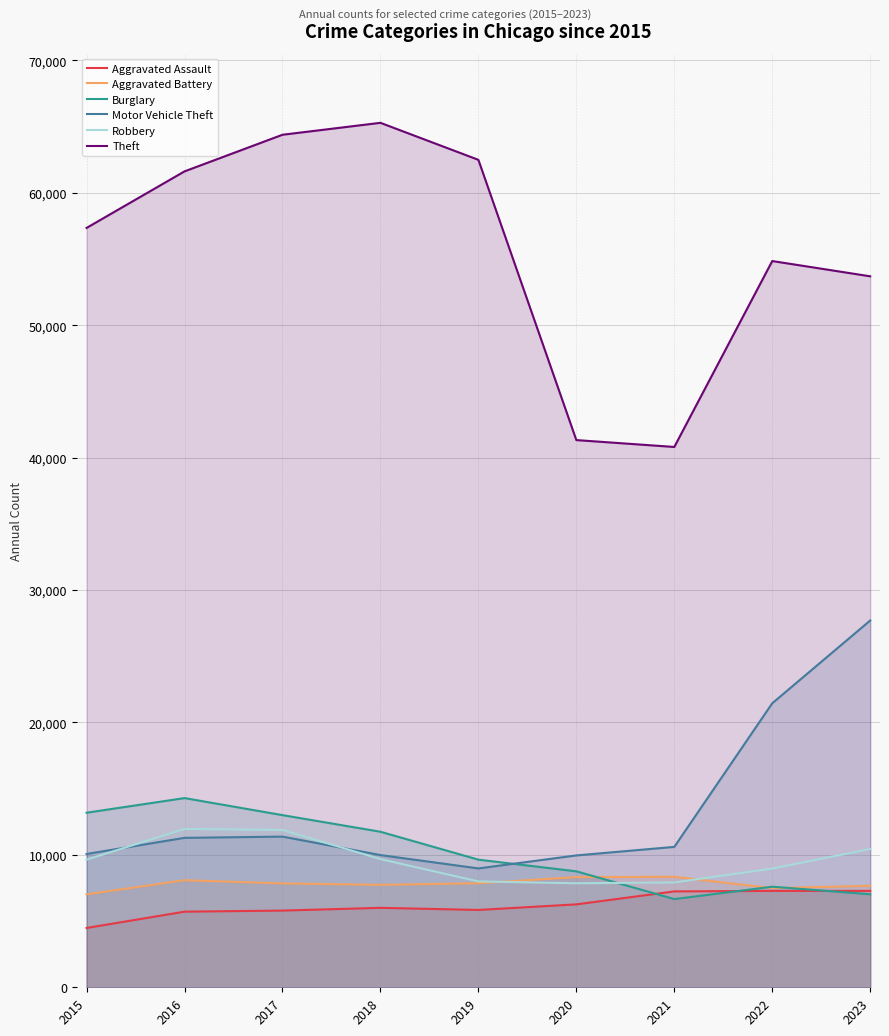

What is the sum of all Burglary values?

91900